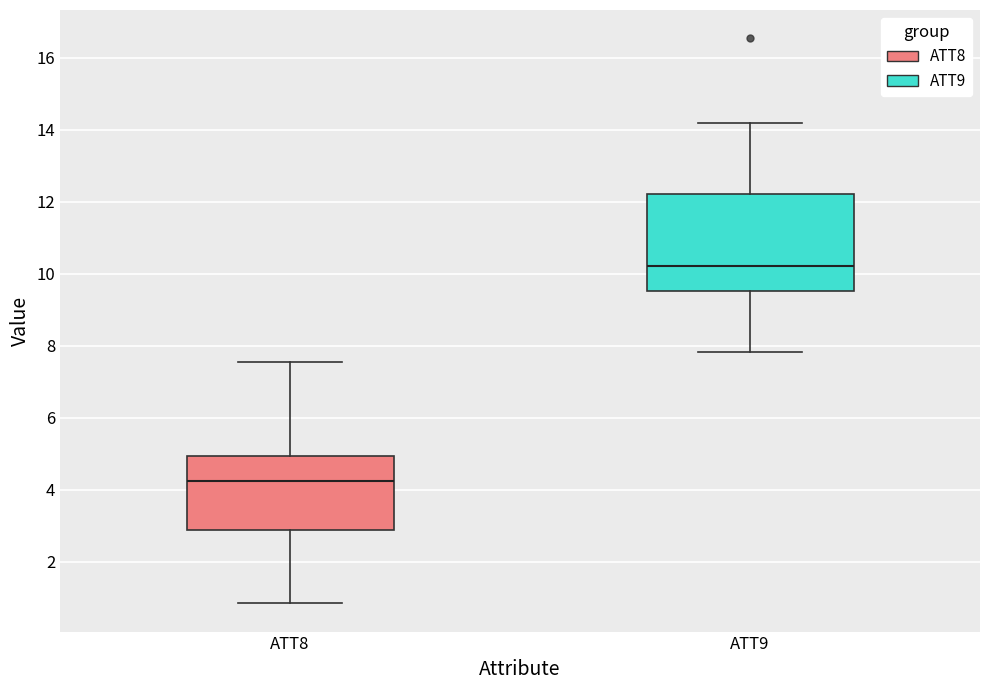

Which box has the highest median line?

ATT9